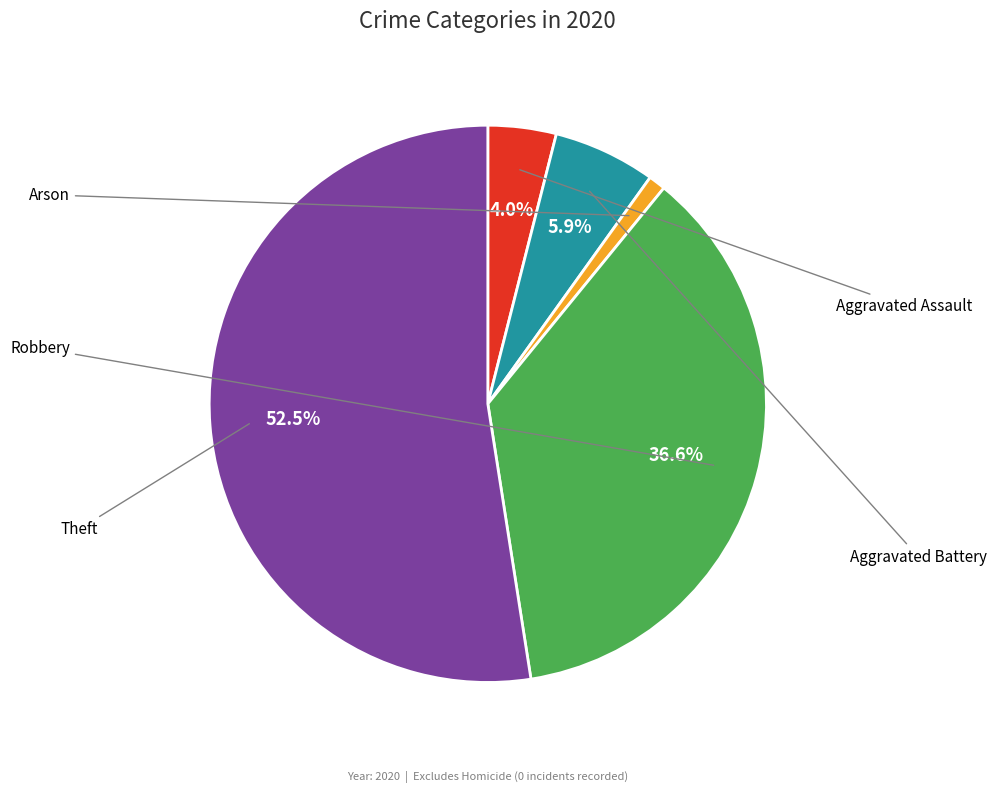

Is there a majority slice in this chart?

Yes